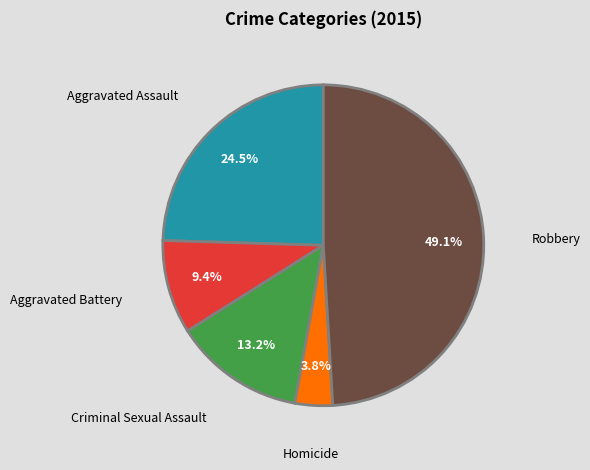

Is the sum of Homicide and Aggravated Assault greater than half?

No